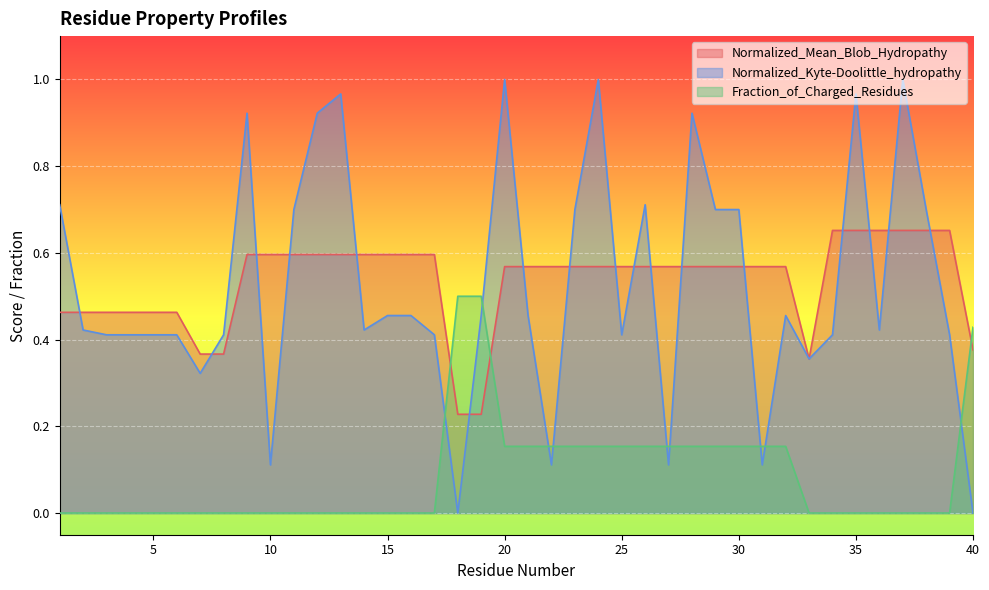

At which category is the sum across all series the highest?

20